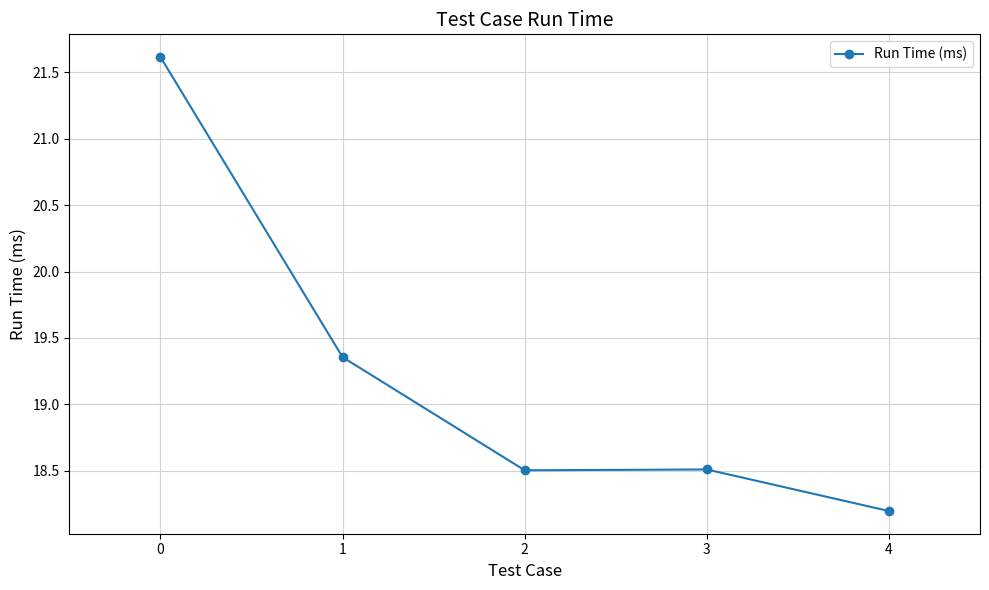

The value at 2 is 18.5. True or false?

True